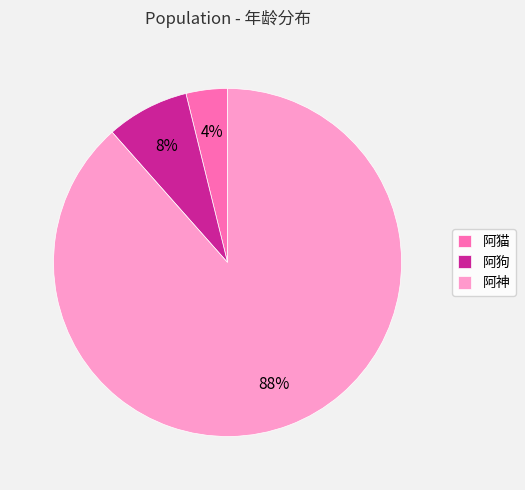

Which category accounts for the majority?

阿神